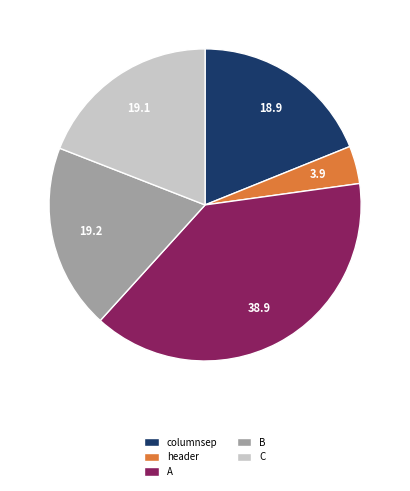

Combined, do columnsep and header account for over 50%?

No